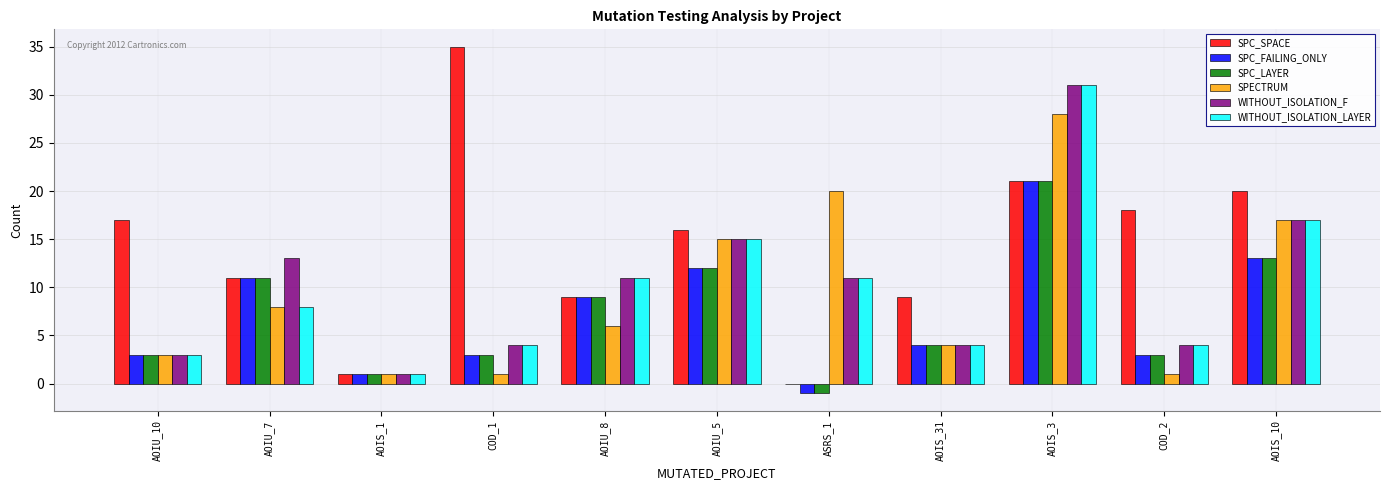

Is it true that SPC_FAILING_ONLY equals 6 at AOIS_31?

False